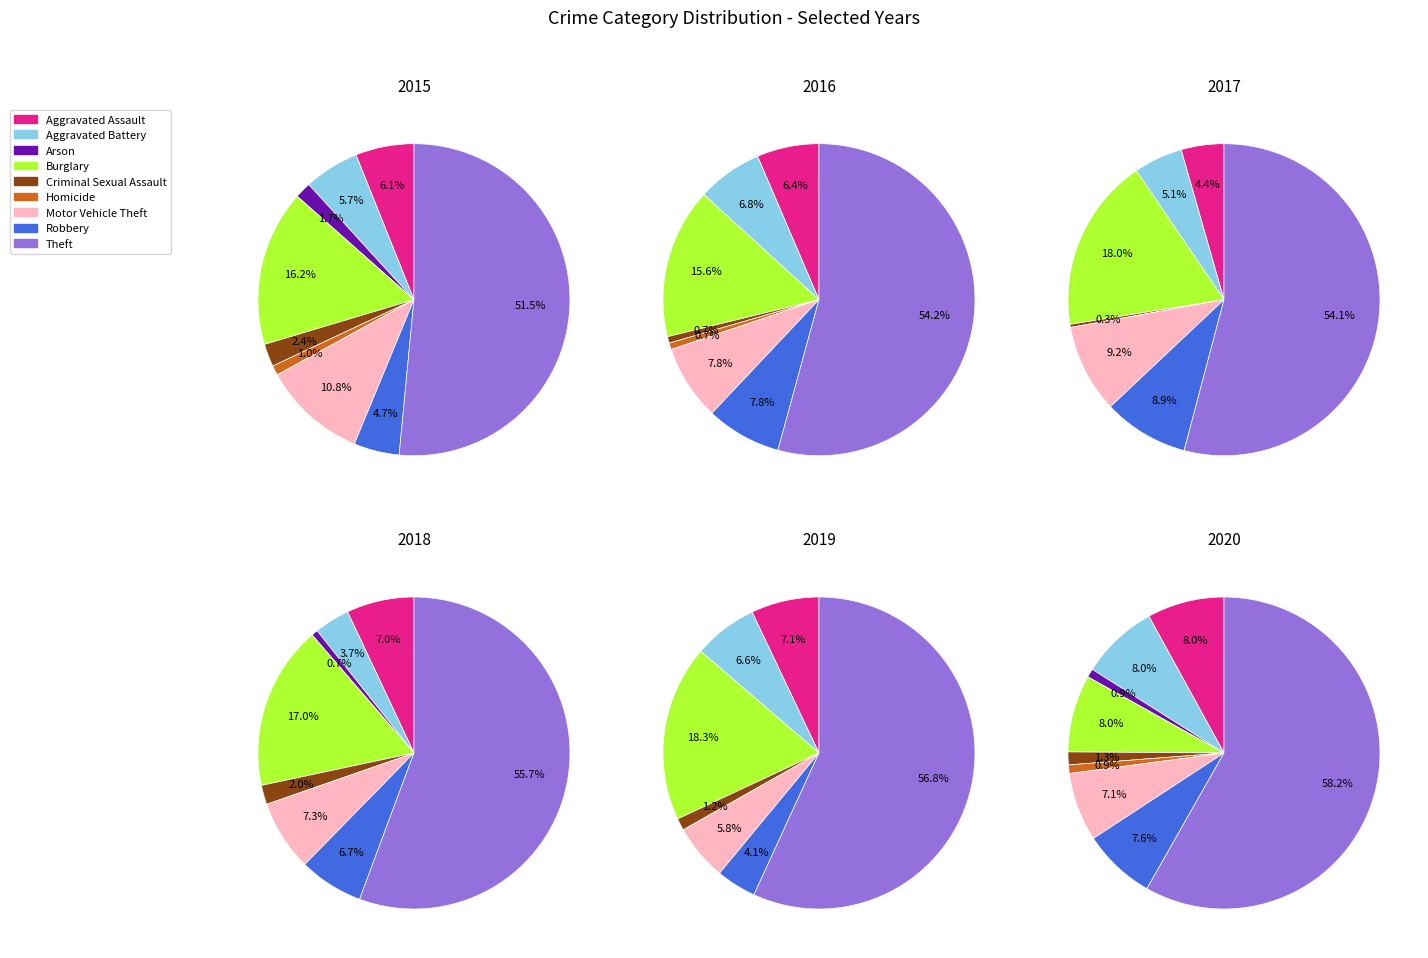

Is it true that Arson is 14% of the pie?

False